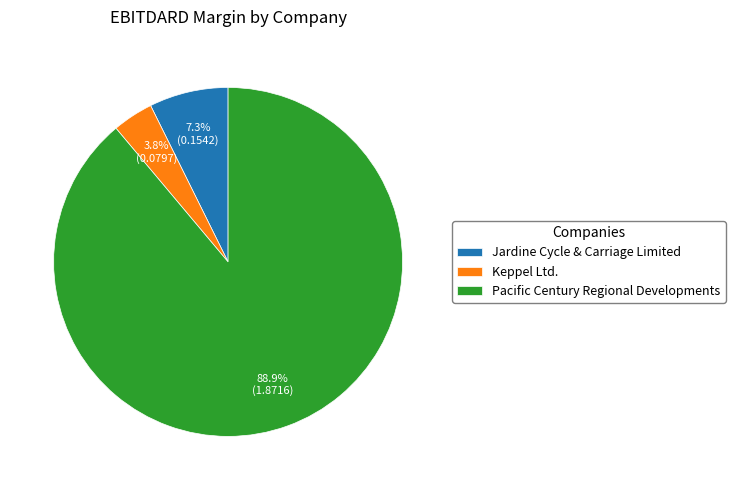

What is the largest slice in the pie chart?

Pacific Century Regional Developments